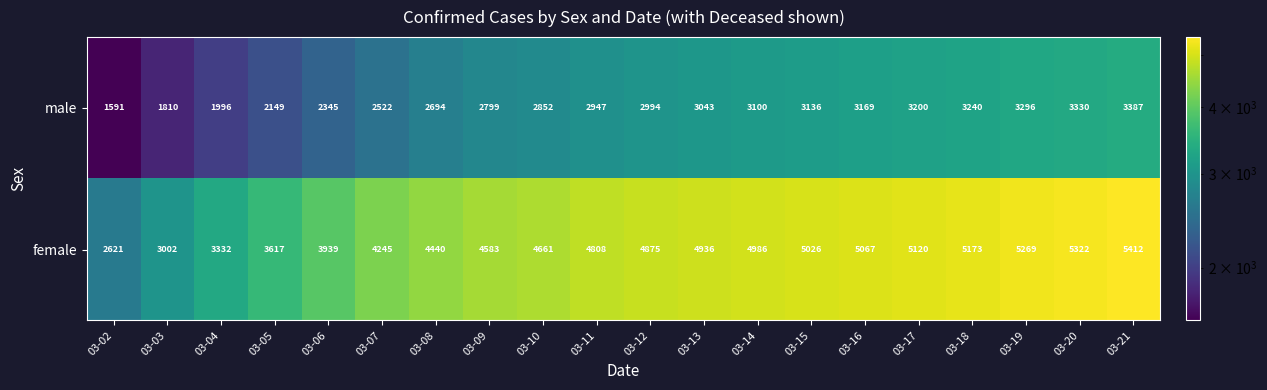

Between 03-03 and 03-05, which series saw the biggest shift?

female